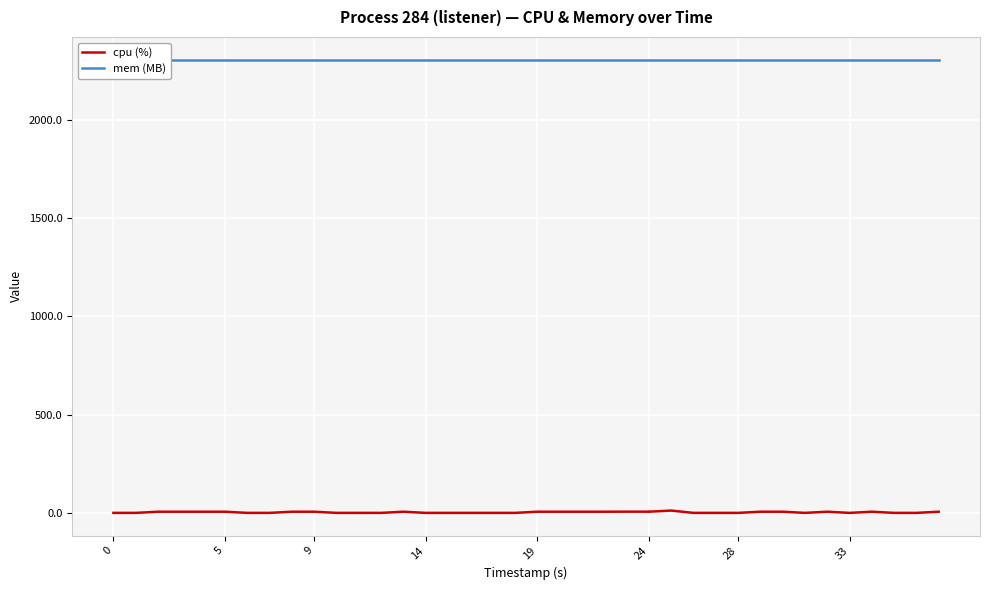

How many data points does each series have?

40